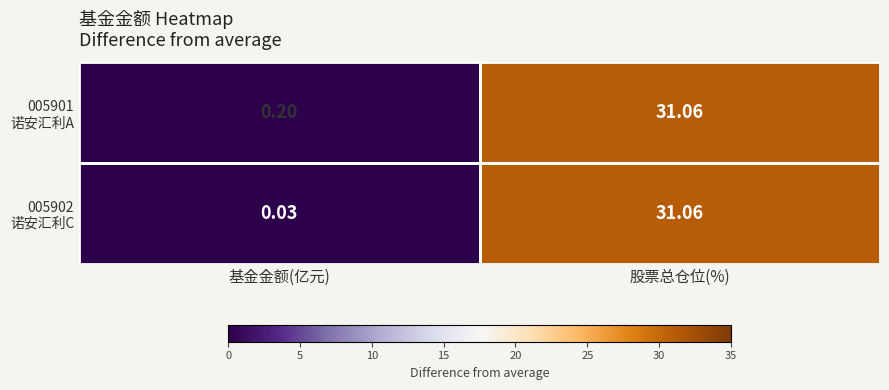

At which category does the chart reach its peak across all series?

股票总仓位(%)